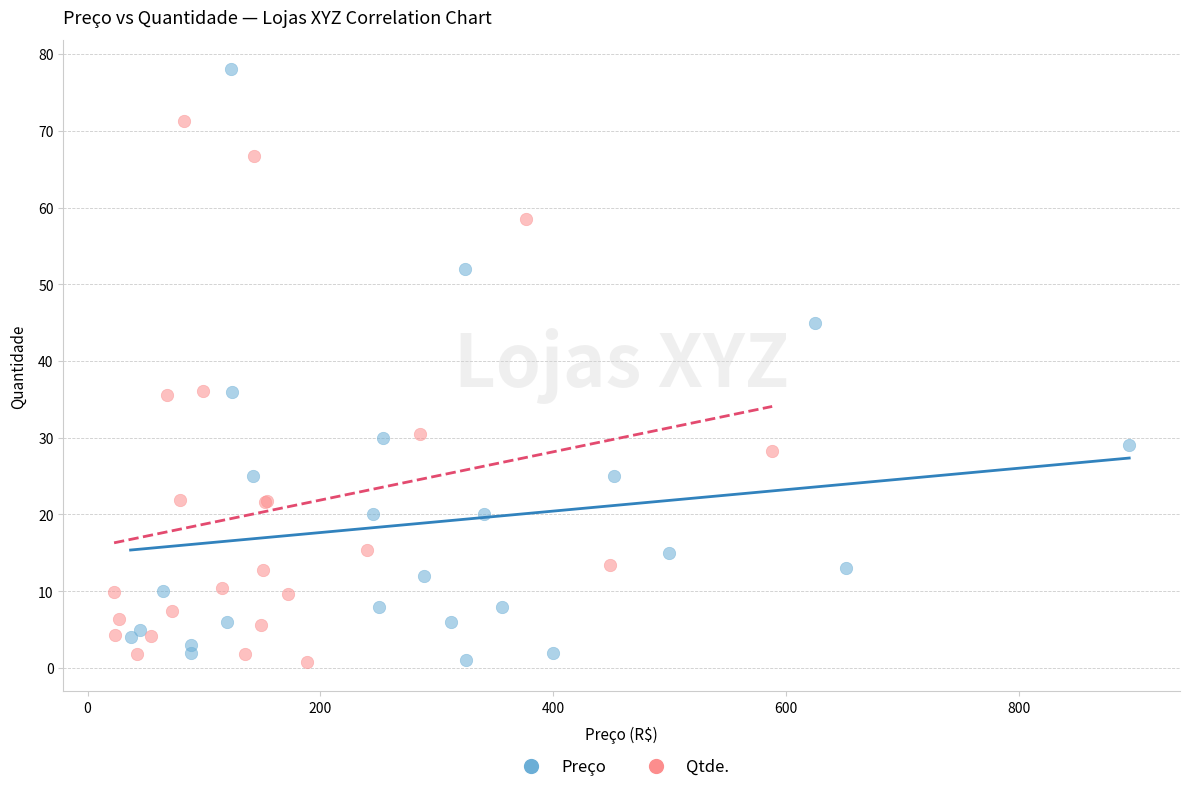

Which series has the widest spread of Y values?

Preço